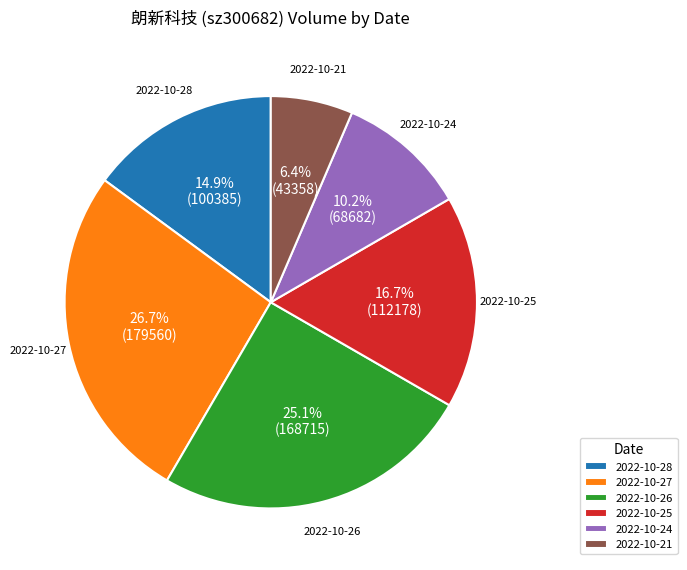

Between 2022-10-24 and 2022-10-21, which is larger?

2022-10-24